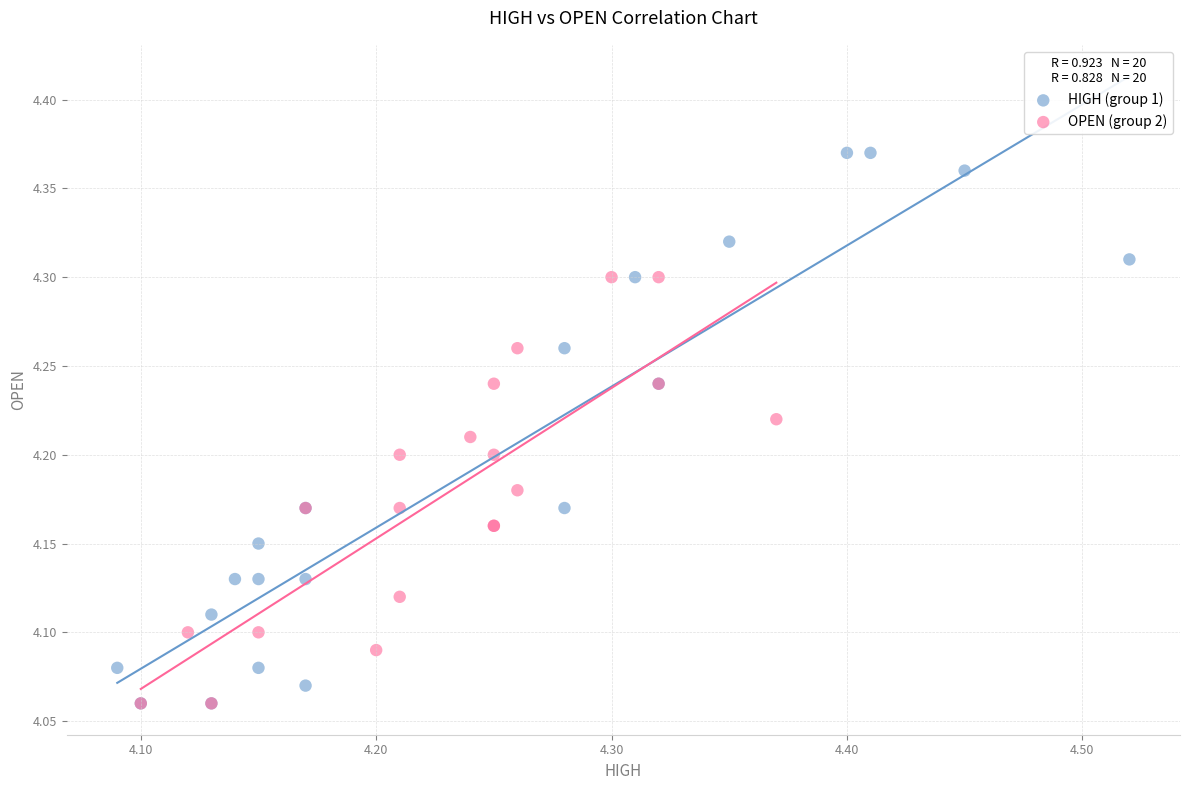

What are all the series names shown in the legend?

HIGH (group 1), OPEN (group 2)